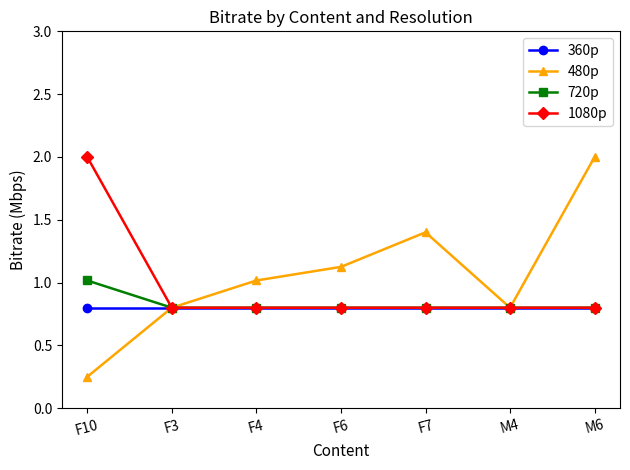

What is the sum of all 480p values?

7.4